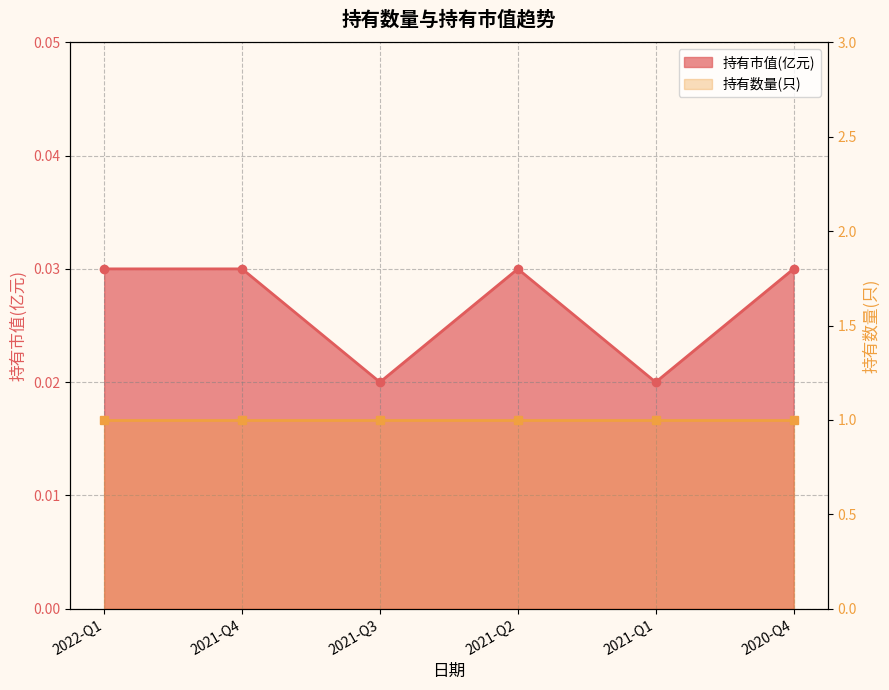

What is the label of the 4th point from the left?

2021-Q2